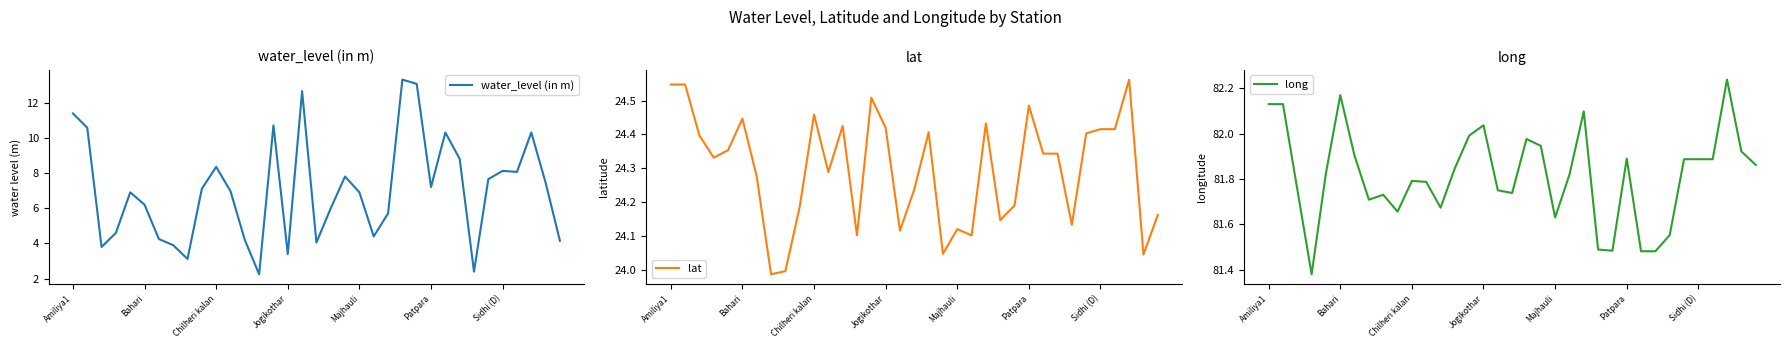

What is the total value across all series at 19?

113.8